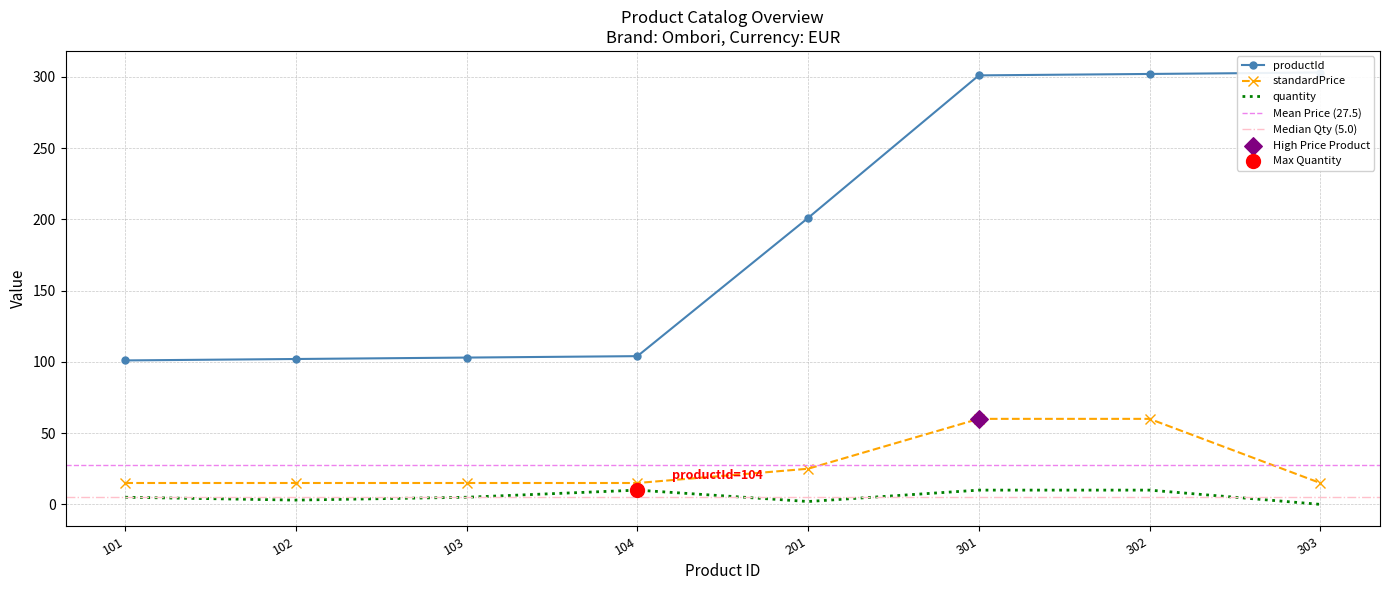

Which series contains the highest Y value?

productId